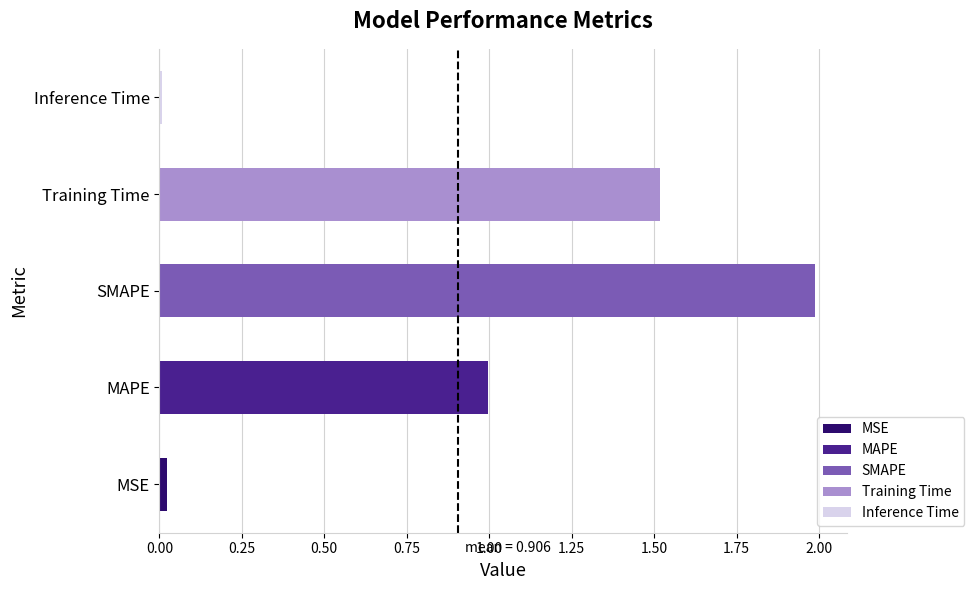

Which category has the highest value across all series?

SMAPE